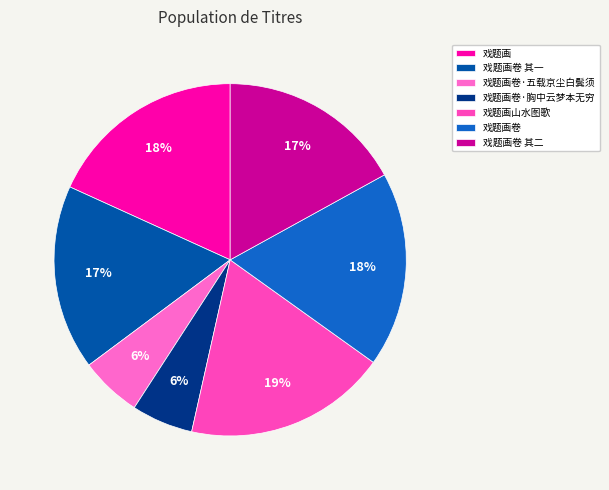

How many segments does this pie chart have?

7